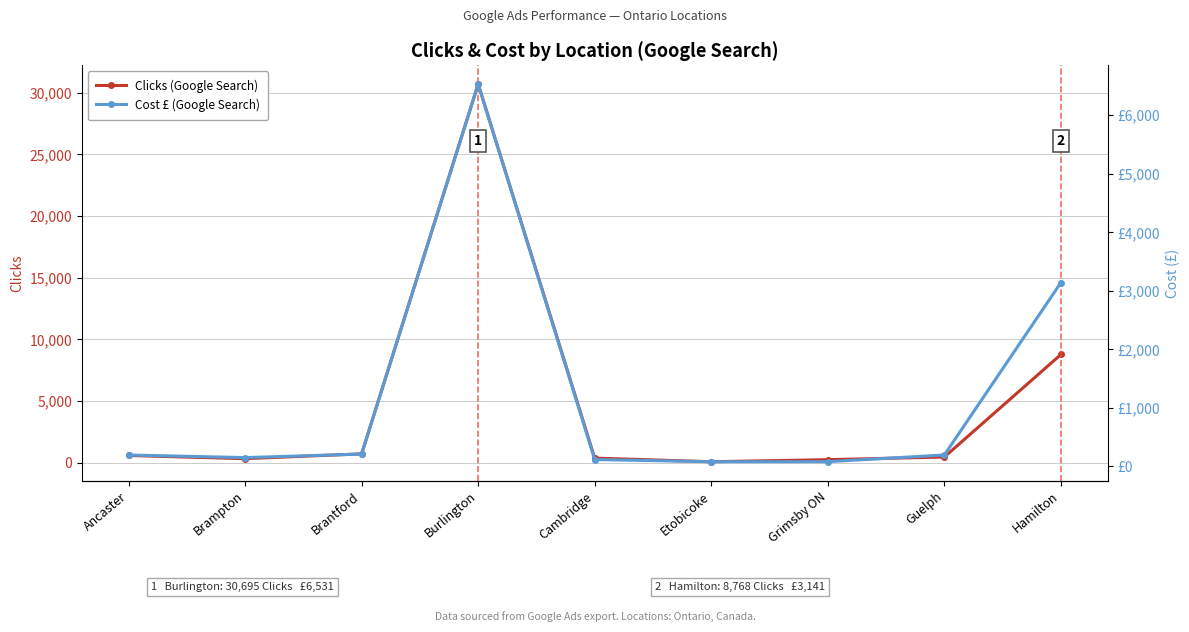

Rank the series at Brantford from lowest to highest value.

Cost £ (Google Search), Clicks (Google Search)